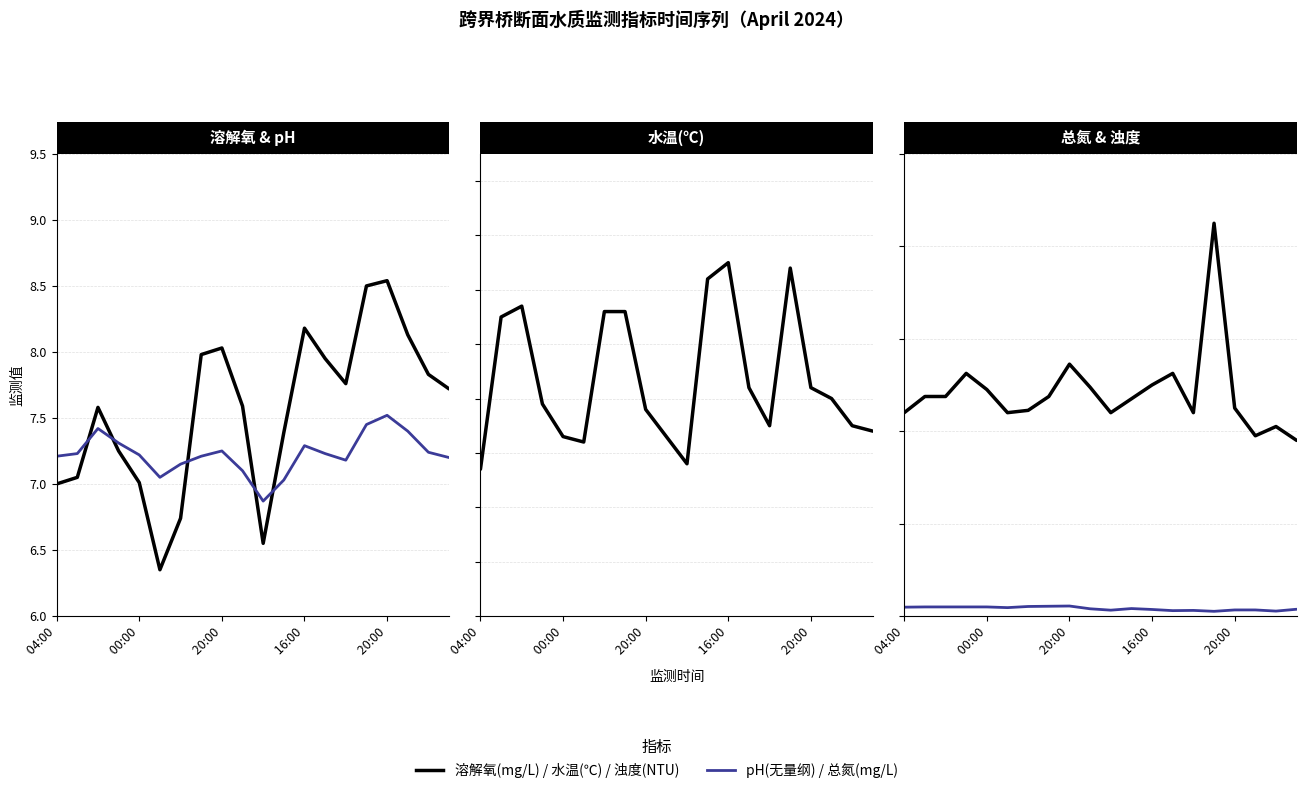

Does the chart display data point markers on the line(s)?

No